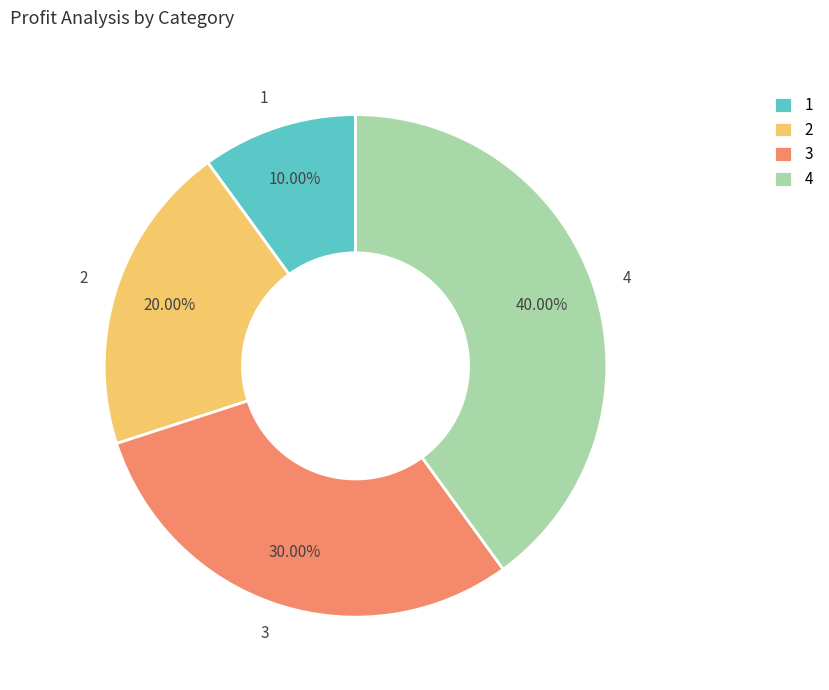

How many segments does this pie chart have?

4